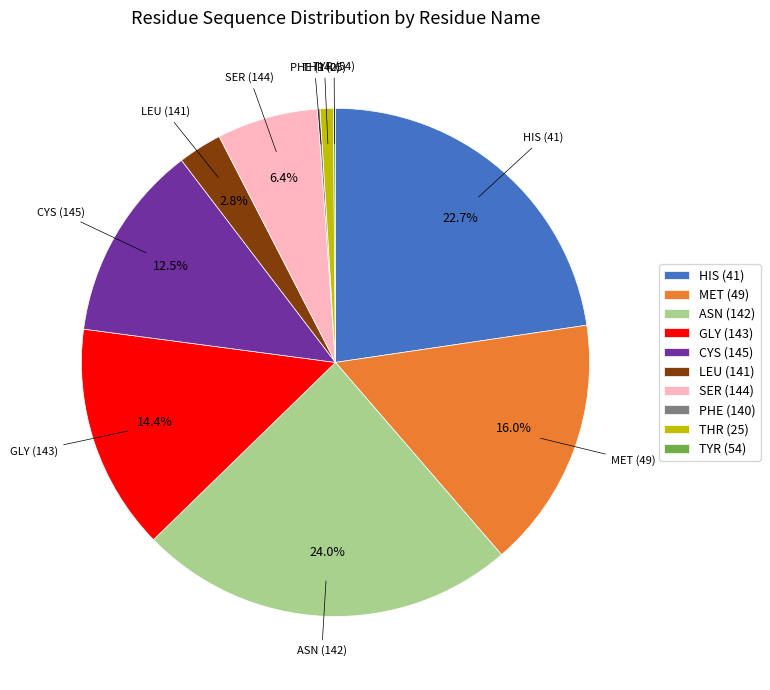

What is the largest slice in the pie chart?

ASN (142)